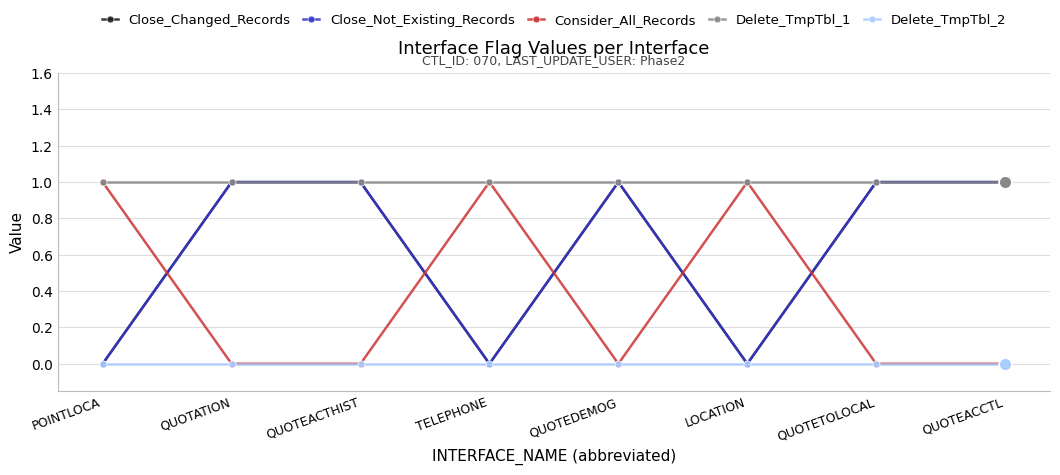

The value of Close_Not_Existing_Records at POINTLOCA is 0. True or false?

True